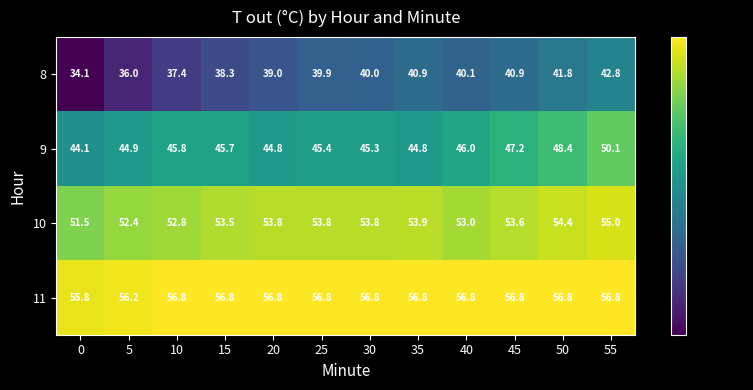

What is the difference between the second highest and minimum values in the 8 series?

7.7